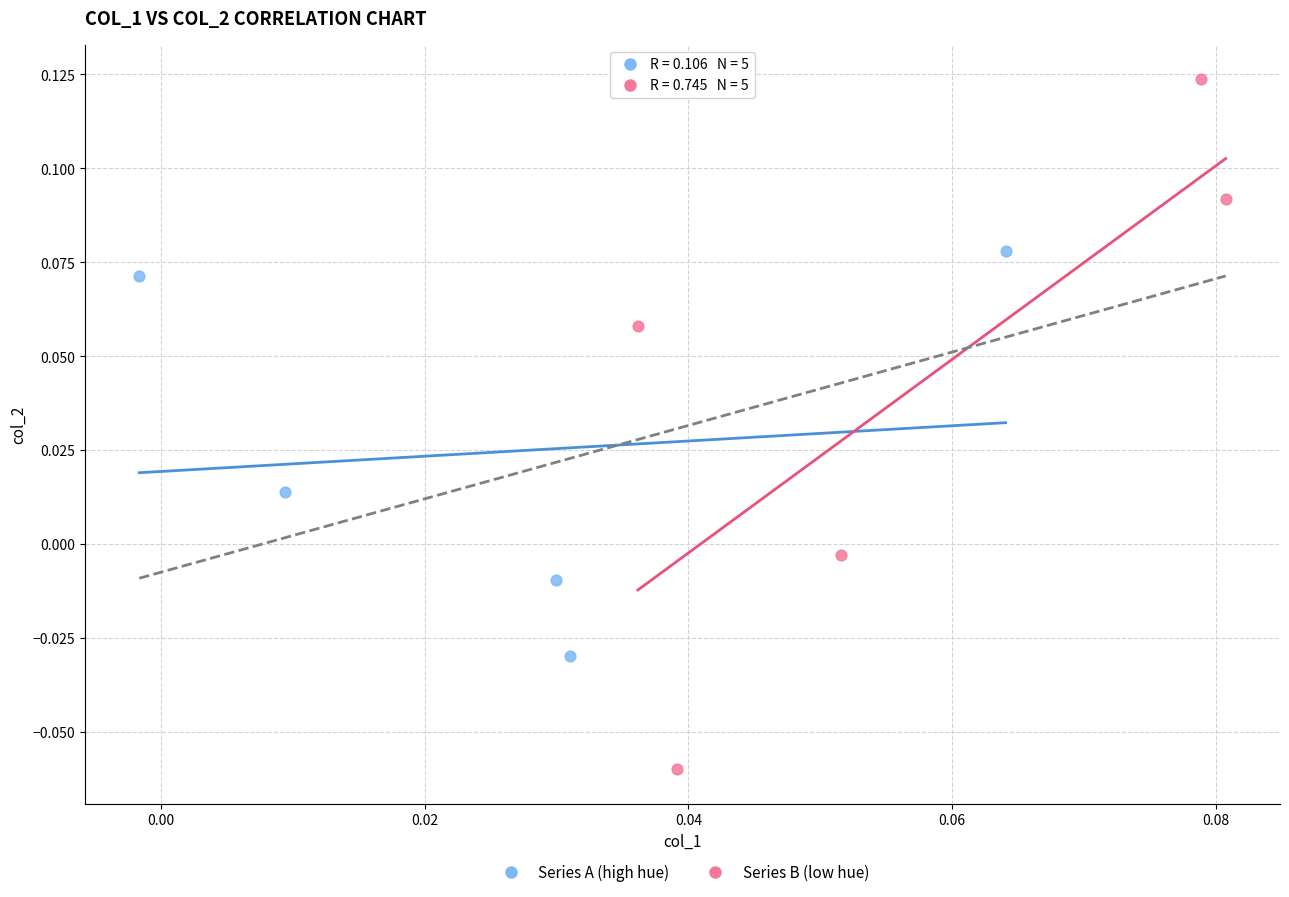

Which series contains the highest Y value?

Series B (low hue)